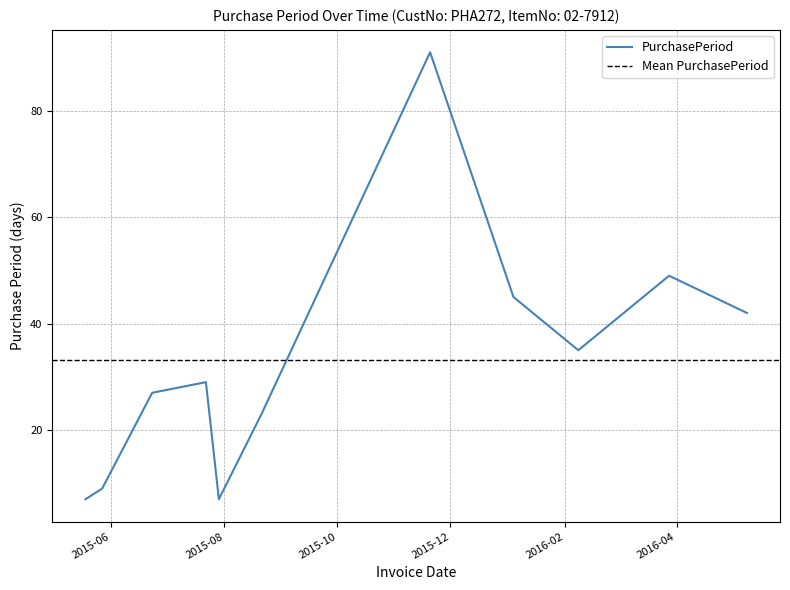

Where is the first local maximum?

2015-07-22